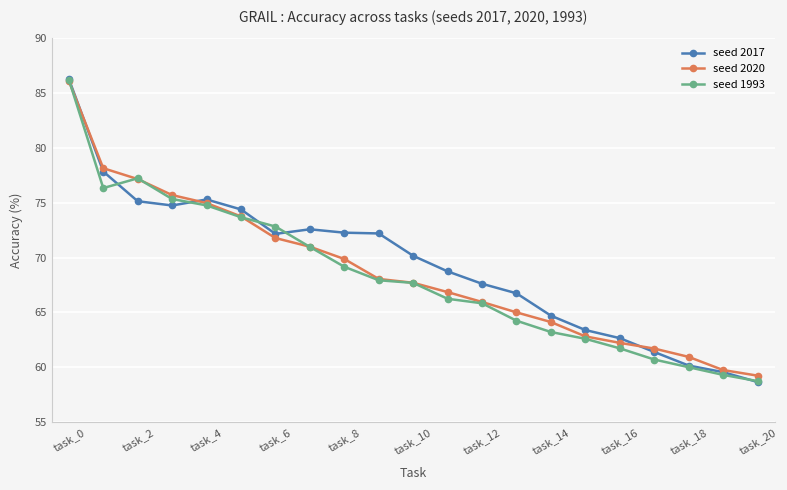

How many values in the seed 2017 series exceed 70?

11